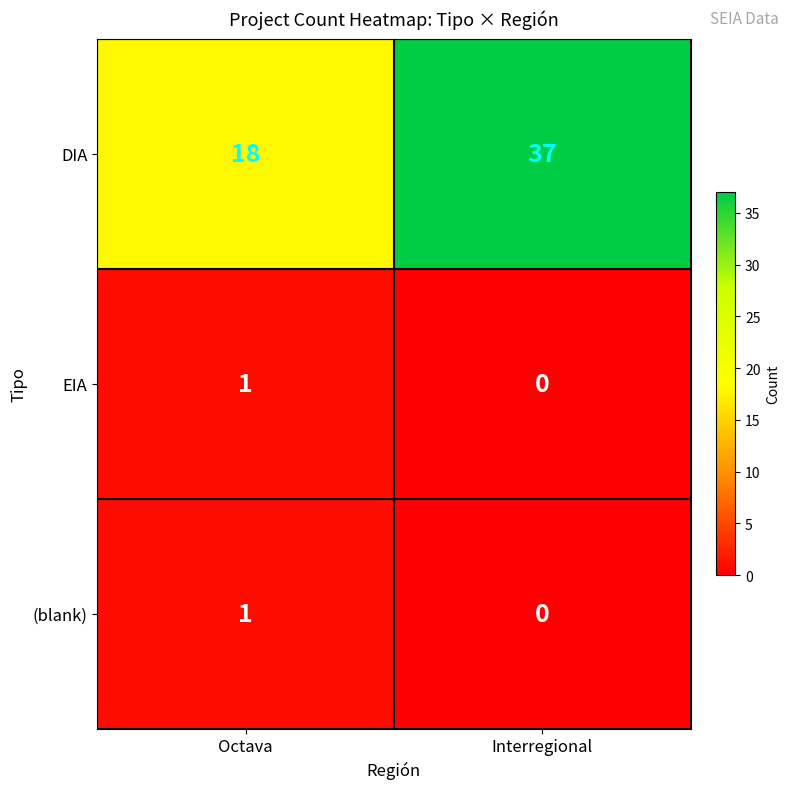

Which series has the largest range (max minus min)?

DIA